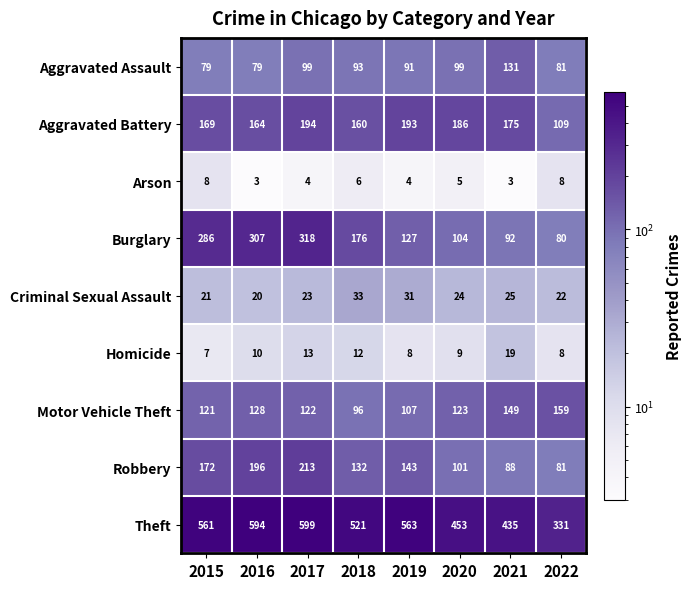

Count the number of data series in this chart.

9